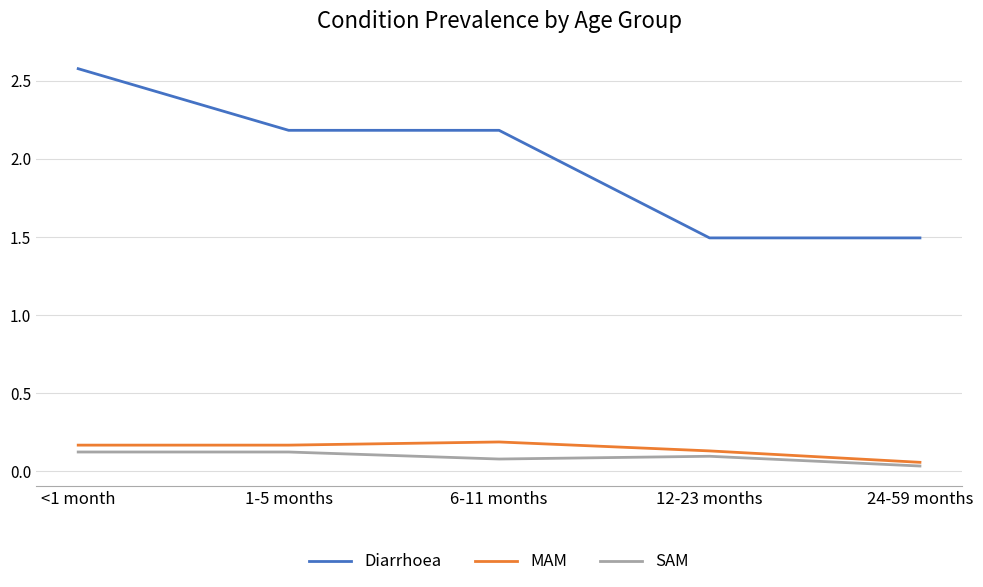

Which series has the largest range (max minus min)?

Diarrhoea